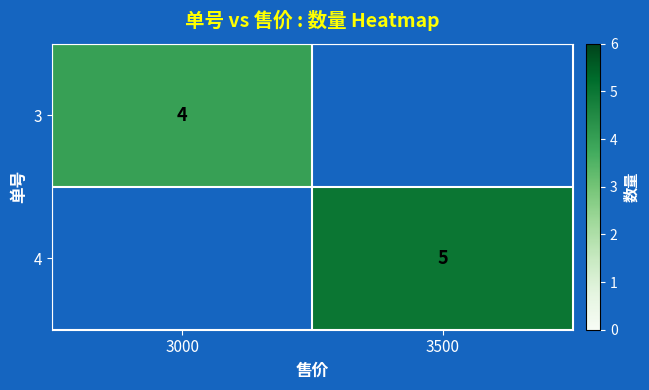

Count the number of categories in the chart.

2